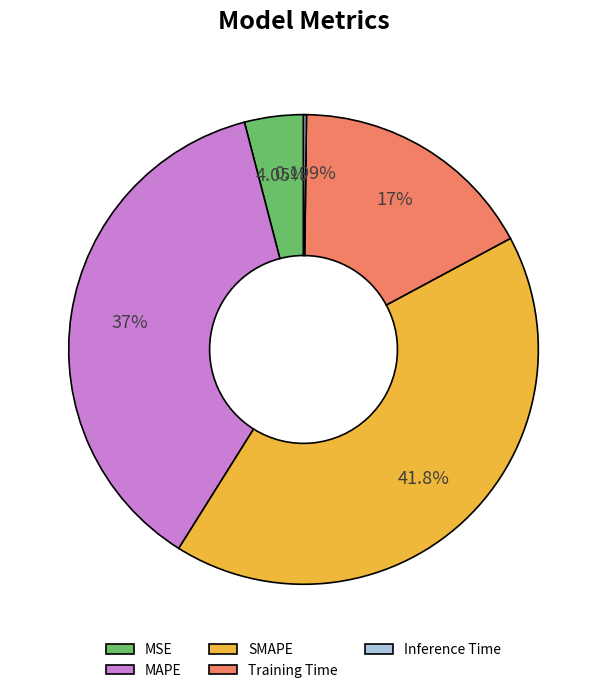

To the nearest percent, what portion does Training Time represent?

17%